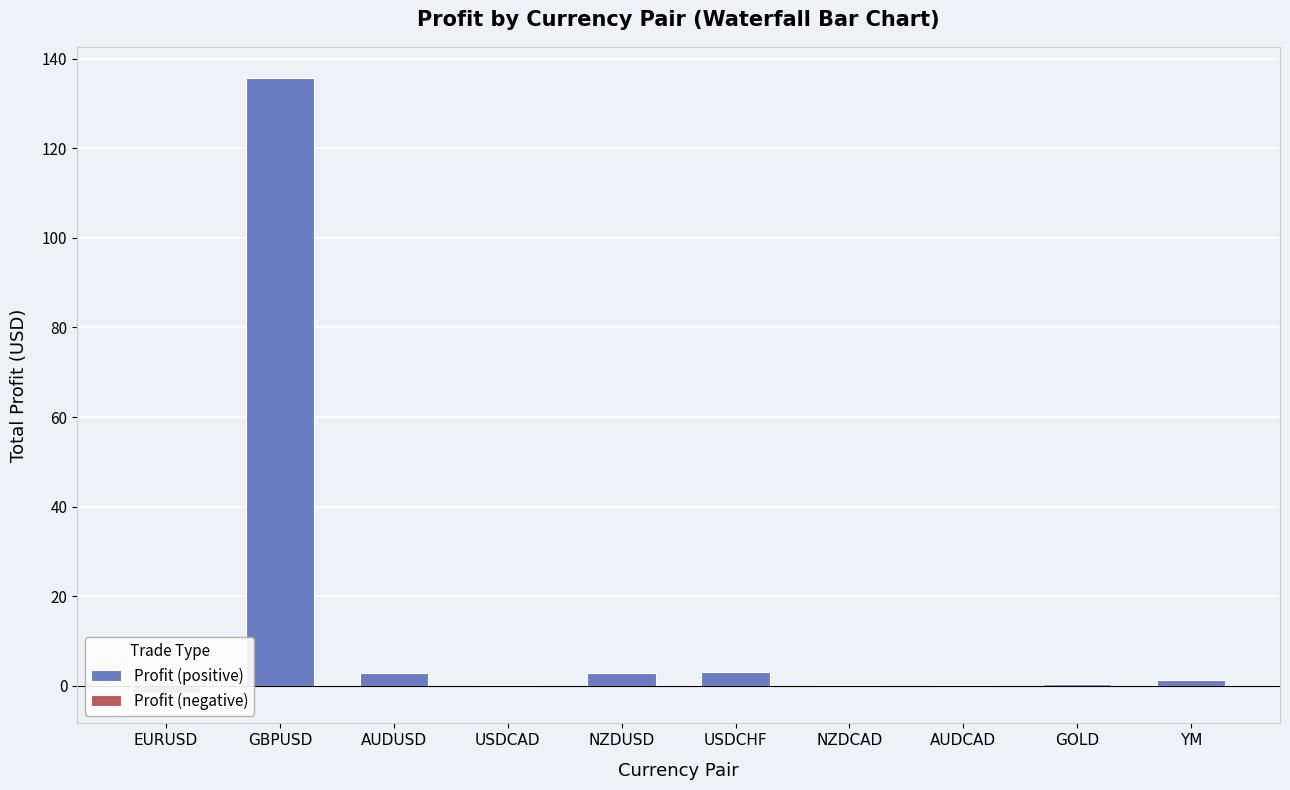

What is the maximum value shown in the chart?

135.8